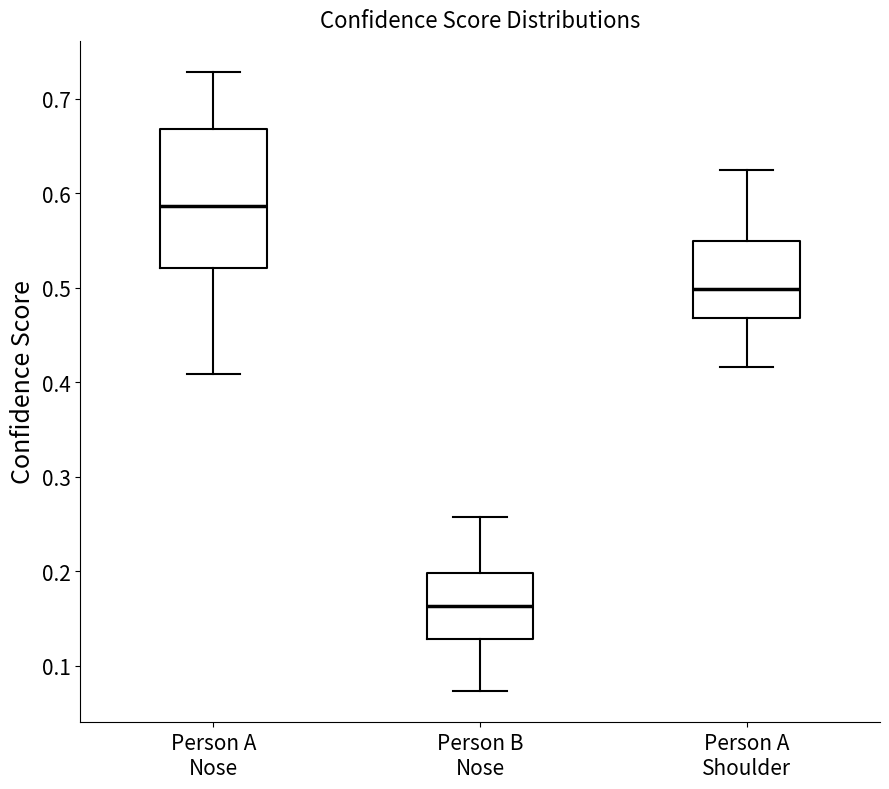

Reading left to right, transcribe this box plot: for each box, give where its median line is, the range the box spans, and where its two whiskers end, as read against the y-axis. The values are not printed on the chart, so give them approximately, as read against the axis.

Person A Nose: median 0.59, box 0.52 to 0.67, whiskers 0.41 to 0.73
Person B Nose: median 0.16, box 0.13 to 0.20, whiskers 0.07 to 0.26
Person A Shoulder: median 0.50, box 0.47 to 0.55, whiskers 0.42 to 0.62